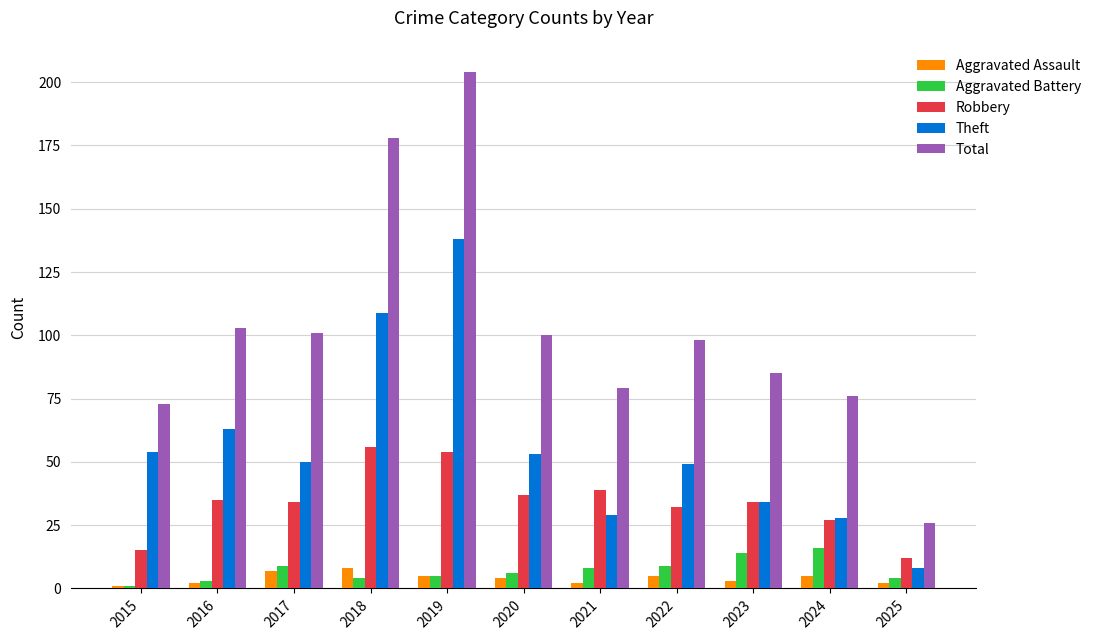

What is the sum of all Aggravated Assault values?

44